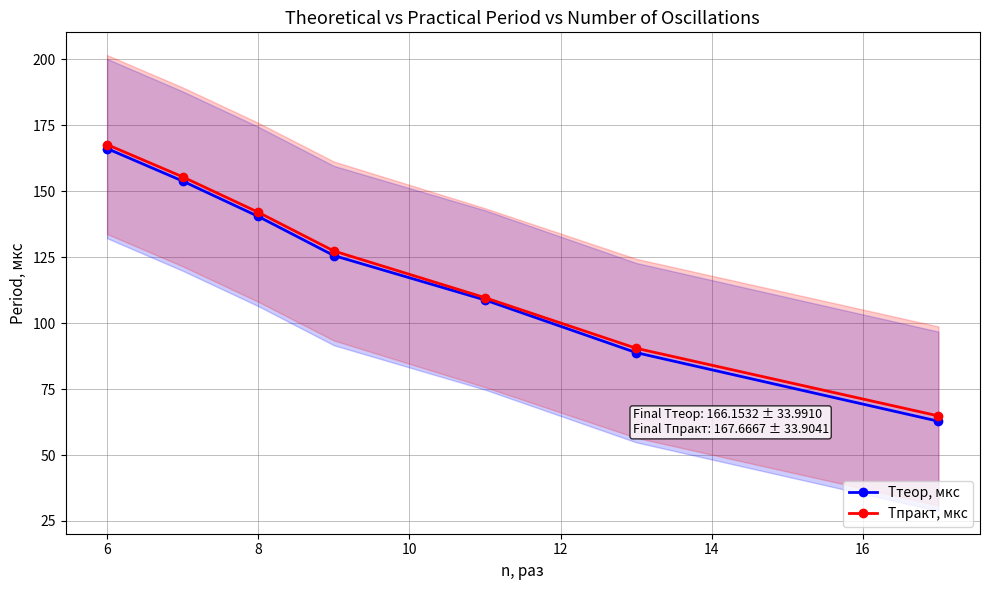

Which series has the largest total across all categories?

Tпракт, мкс